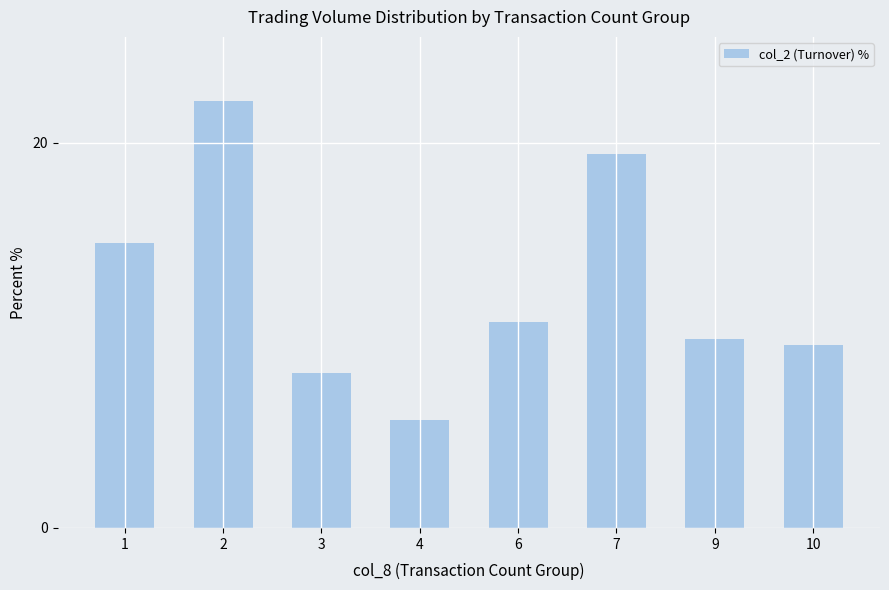

Are the bars grouped side by side (vs. stacked)?

No